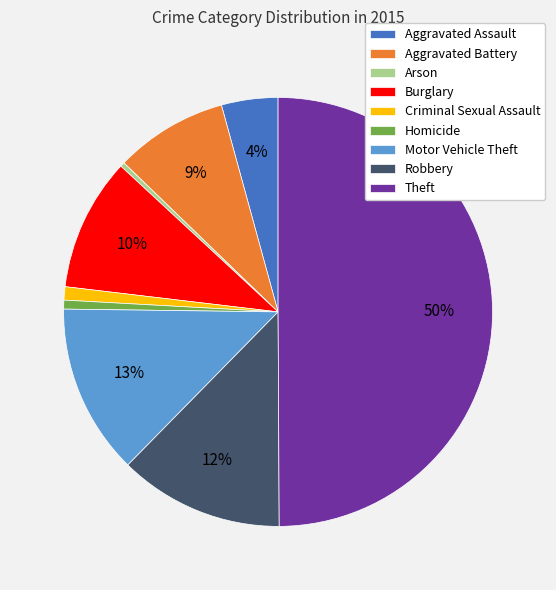

Is it true that Homicide is 11% of the pie?

False